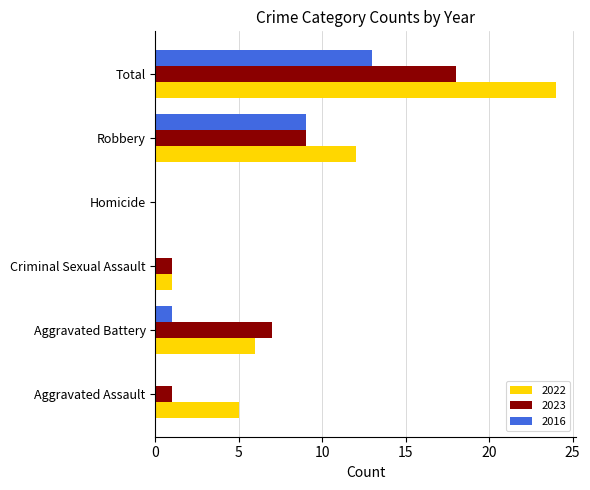

Is the value of 2023 at Aggravated Assault greater than the value of 2016 at Criminal Sexual Assault?

Yes